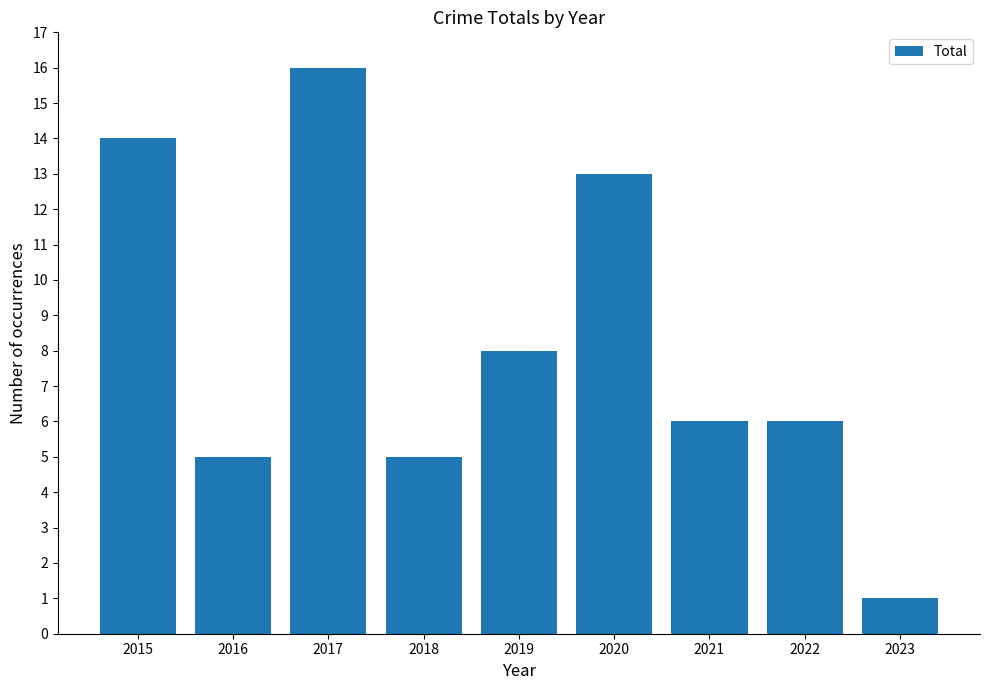

Is it true that the value at 2020 is 19?

False